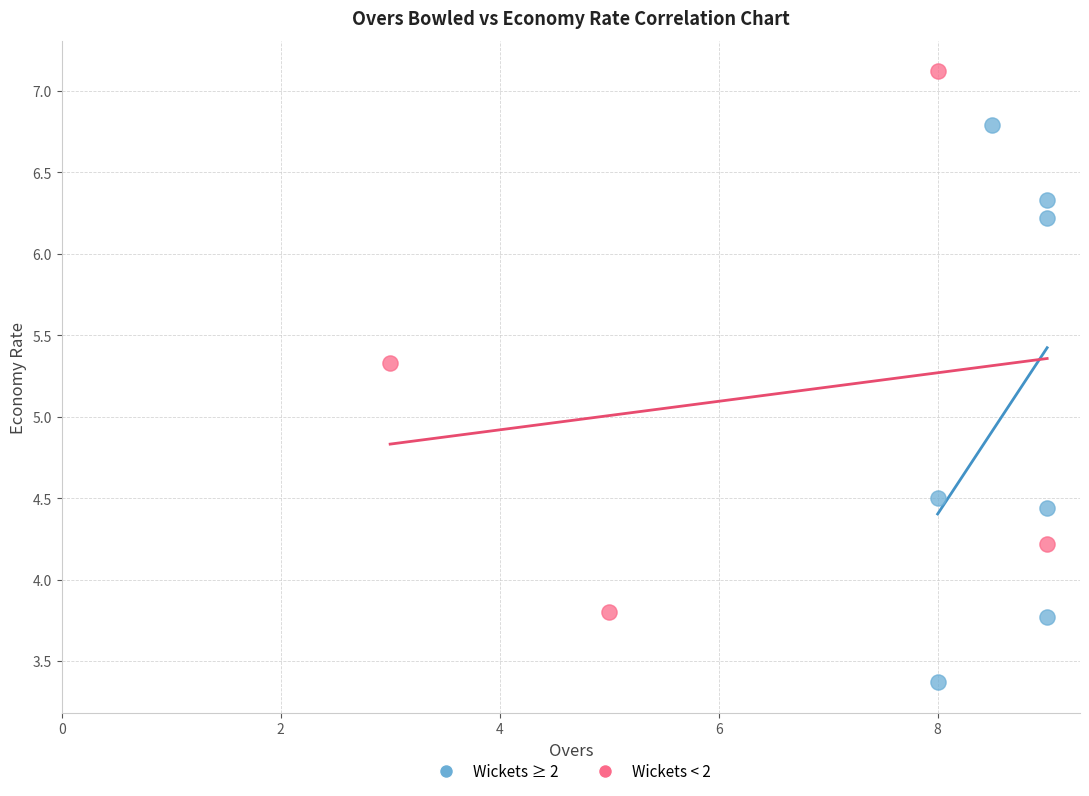

What are all the series names shown in the legend?

Wickets ≥ 2, Wickets < 2